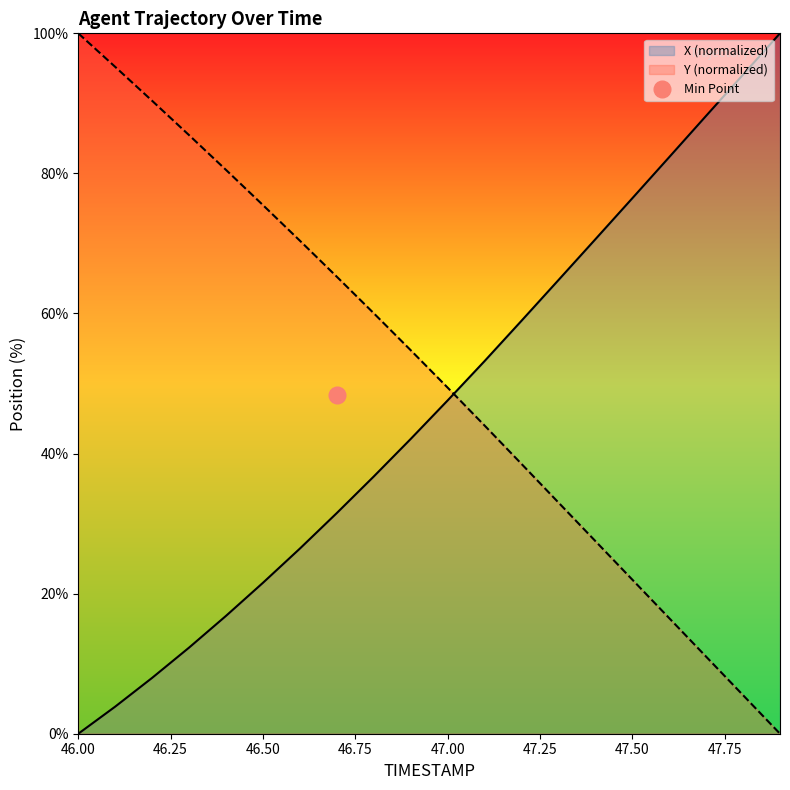

The X series shows 59.0 at 47.2. True or false?

True